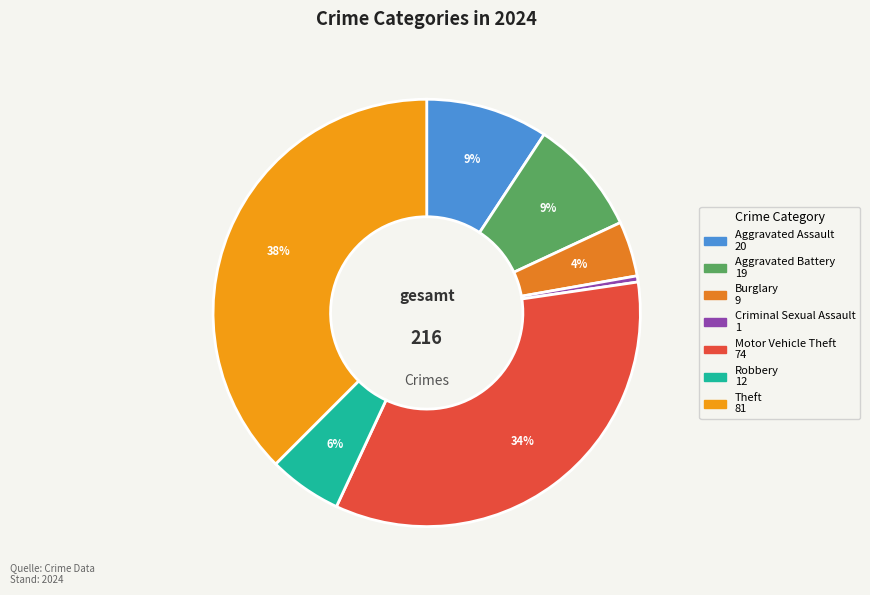

Does any single category account for the majority?

No